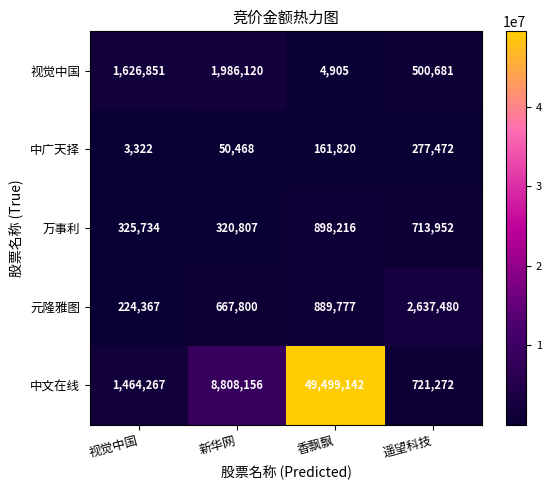

Is it true that 视觉中国 equals 6557 at 香飘飘?

False